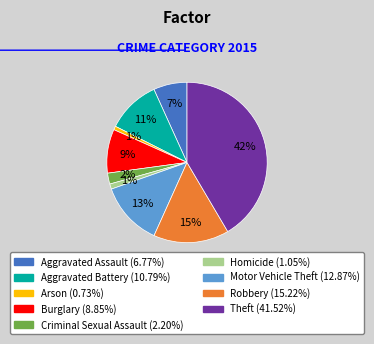

To the nearest percent, what is the difference between the largest and smallest slice percentages?

41%